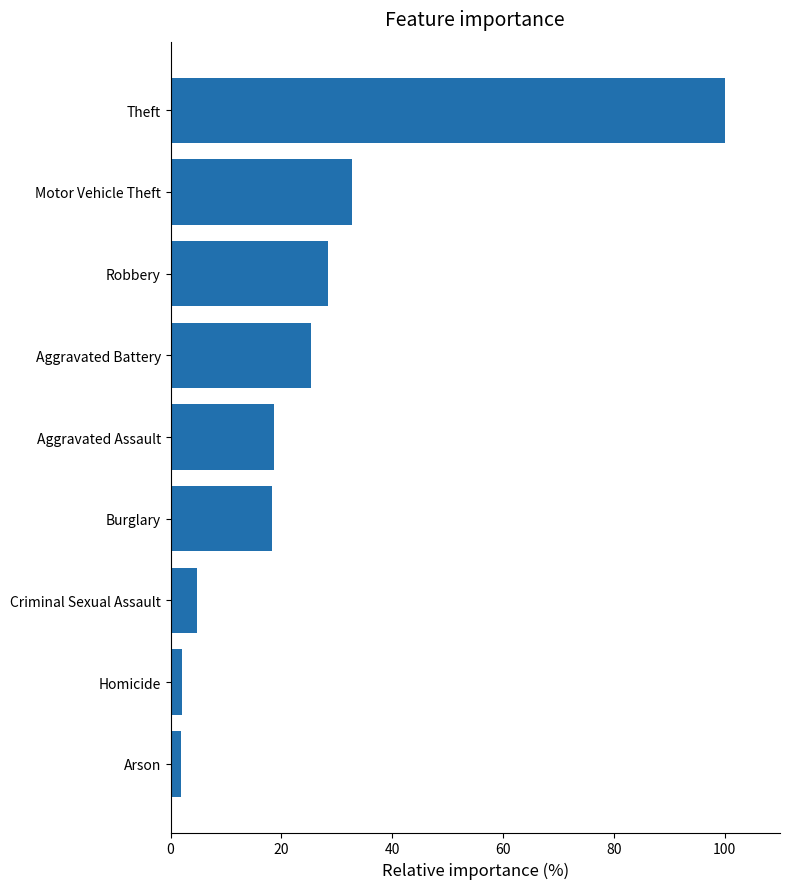

What is the maximum value shown in the chart?

100.0